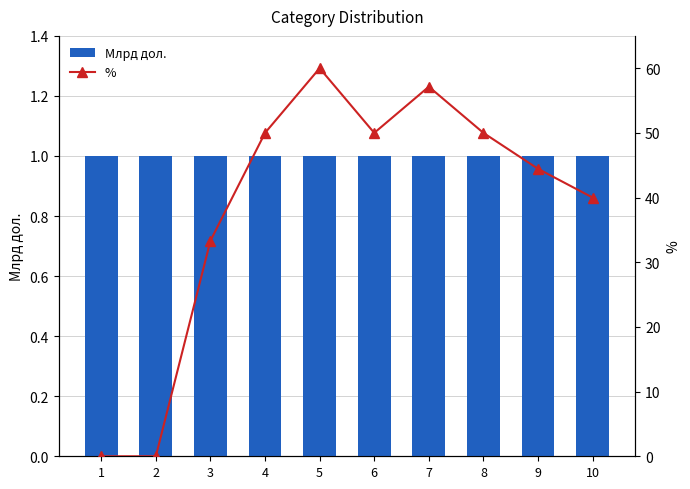

How many categories are shown in the chart?

10